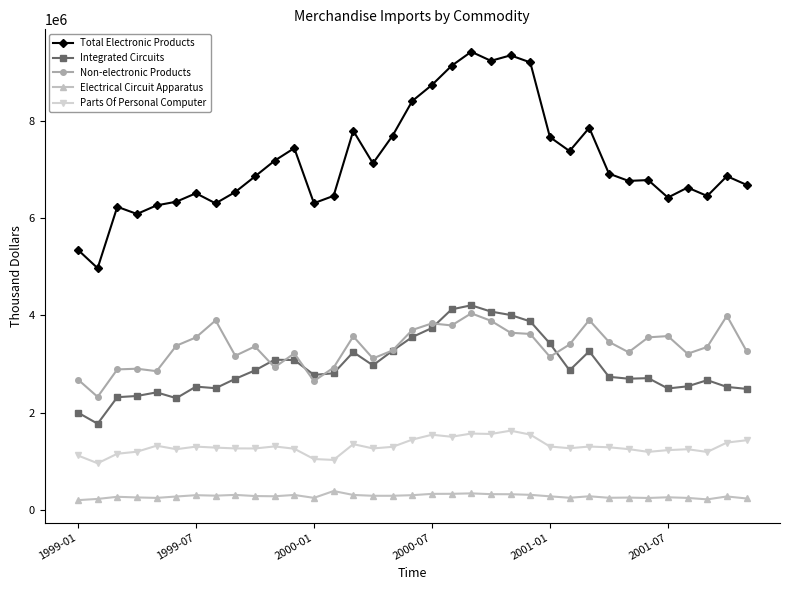

True or false: Parts Of Personal Computer and Total Electronic Products intersect in this chart.

False